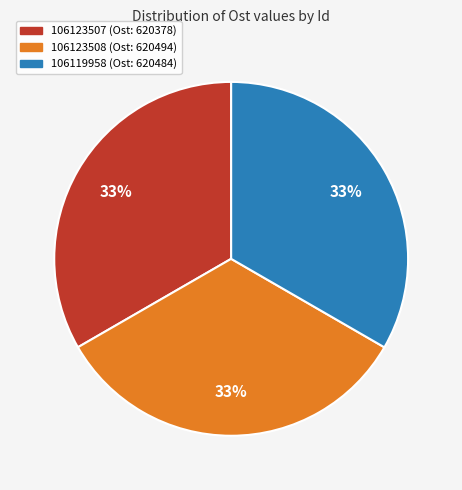

To the nearest percent, what is the combined percentage of 106123508 and 106123507?

67%